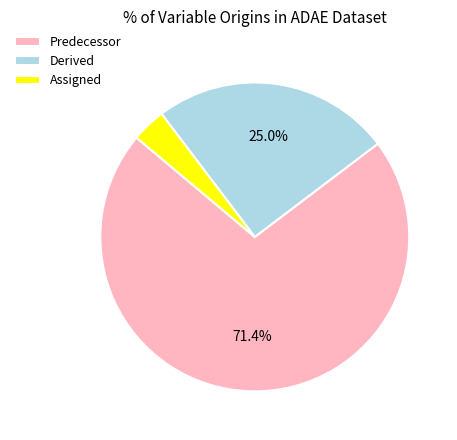

Does any single category account for the majority?

Yes